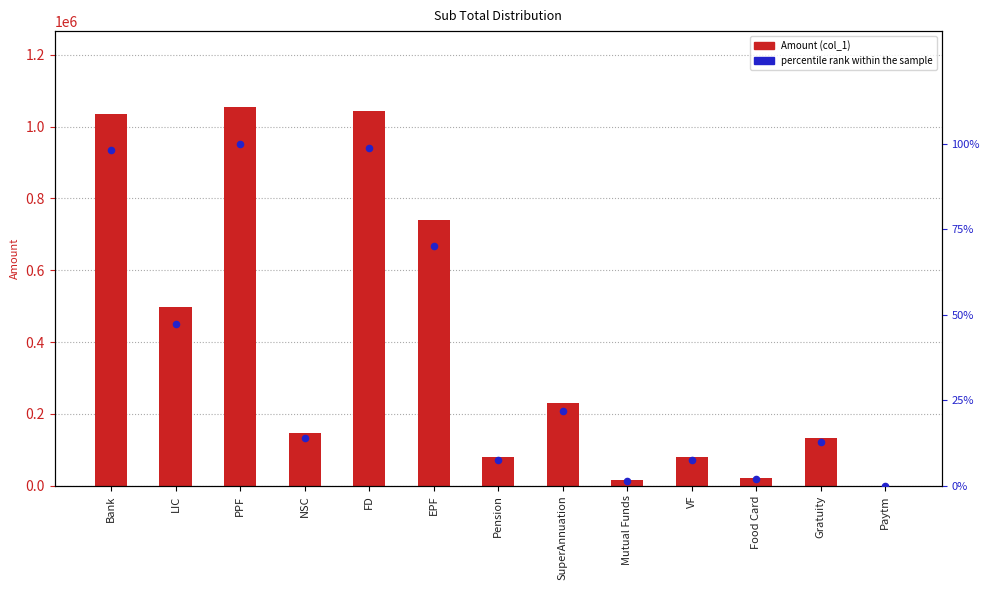

What is the total value across all series at EPF?

741030.2